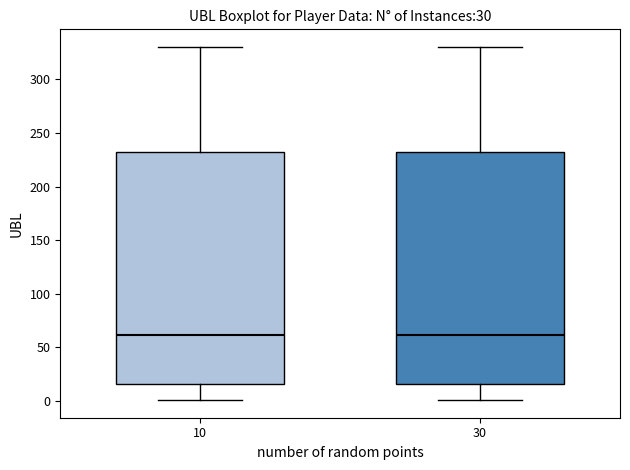

Reading left to right, transcribe this box plot: for each box, give where its median line is, the range the box spans, and where its two whiskers end, as read against the y-axis. The values are not printed on the chart, so give them approximately, as read against the axis.

10: median 60, box 15 to 235, whiskers 0 to 330
30: median 60, box 15 to 235, whiskers 0 to 330